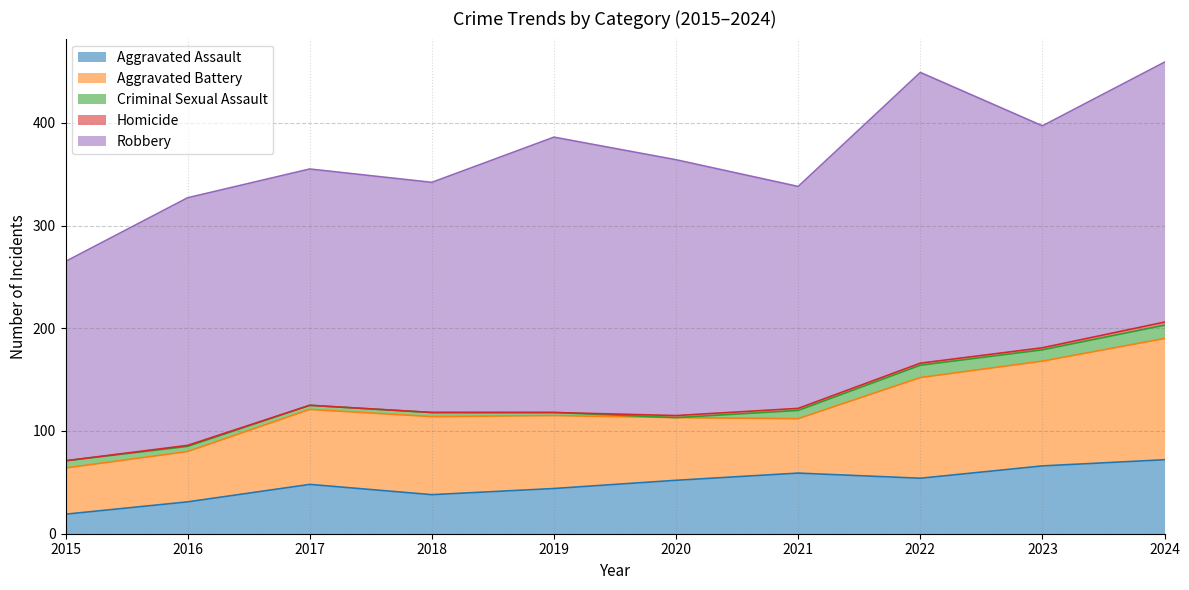

At which label does Homicide reach its minimum?

2015